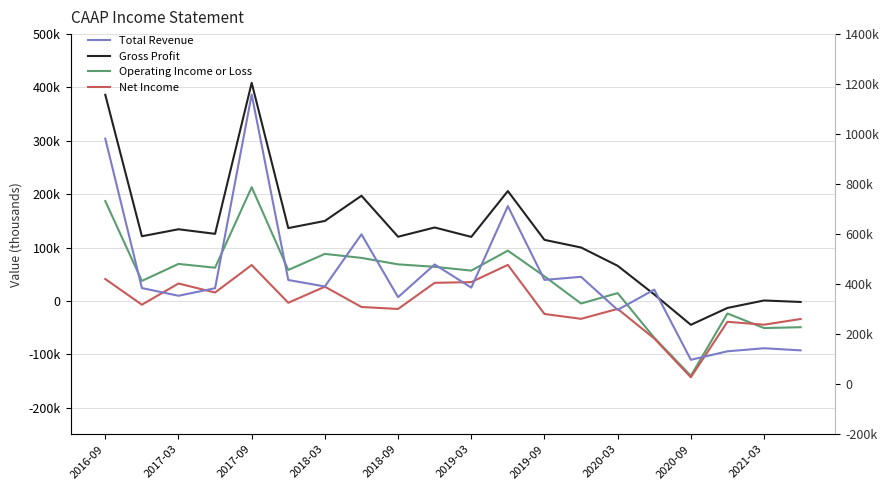

Is the value of Total Revenue at 10 greater than the value of Net Income at 19?

Yes